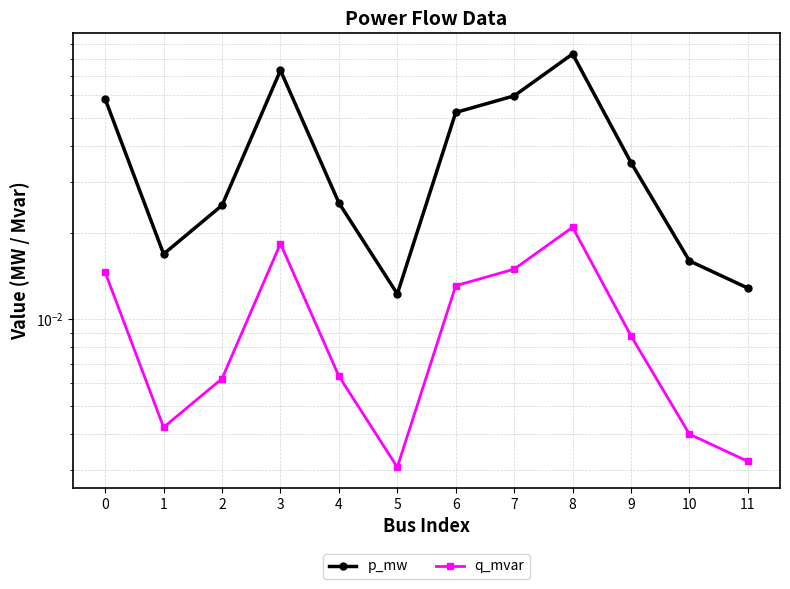

At which category does the chart reach its peak across all series?

8